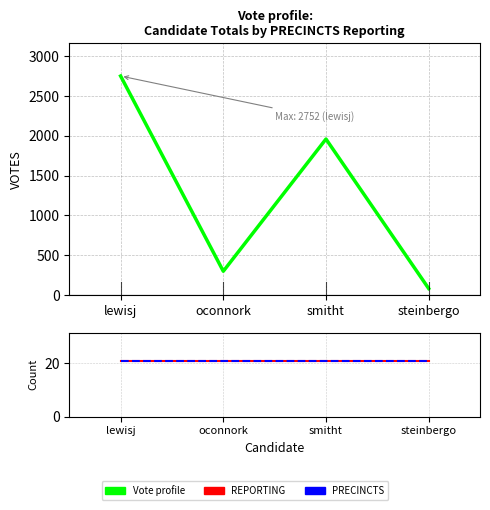

What is the spread (max minus min) of values at smitht?

1939